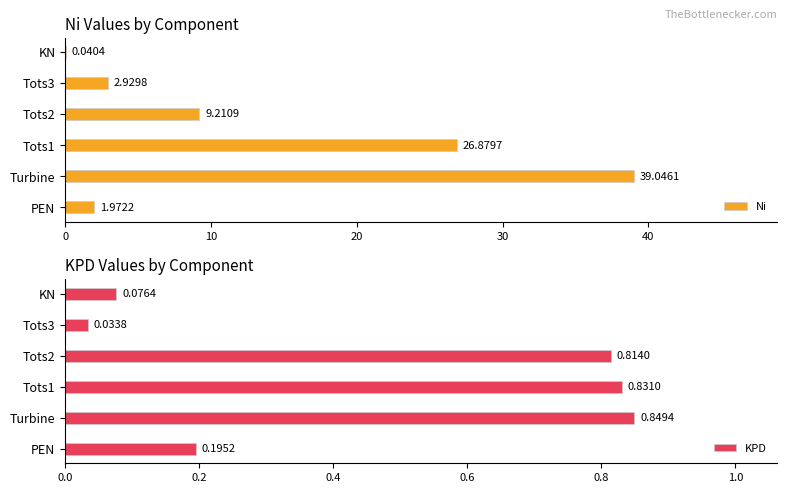

How many groups of bars are there?

6